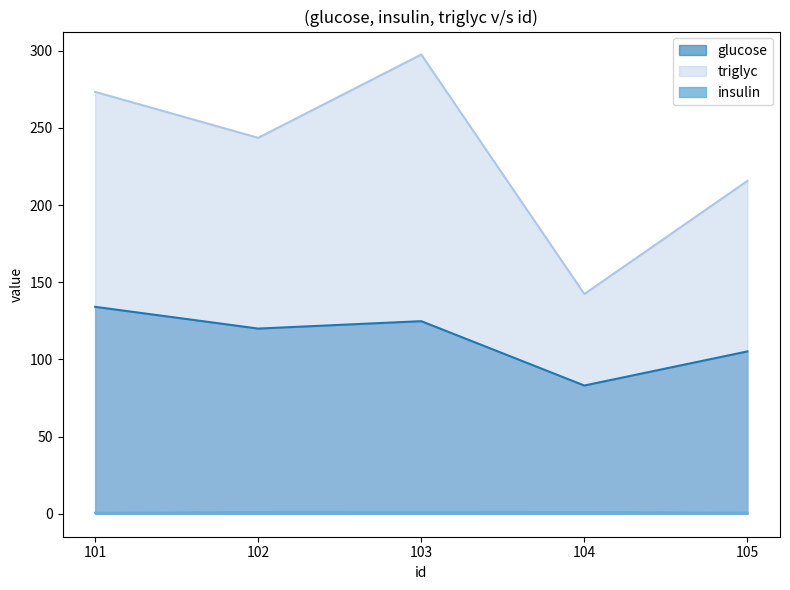

What is the lowest value of the glucose series?

83.1